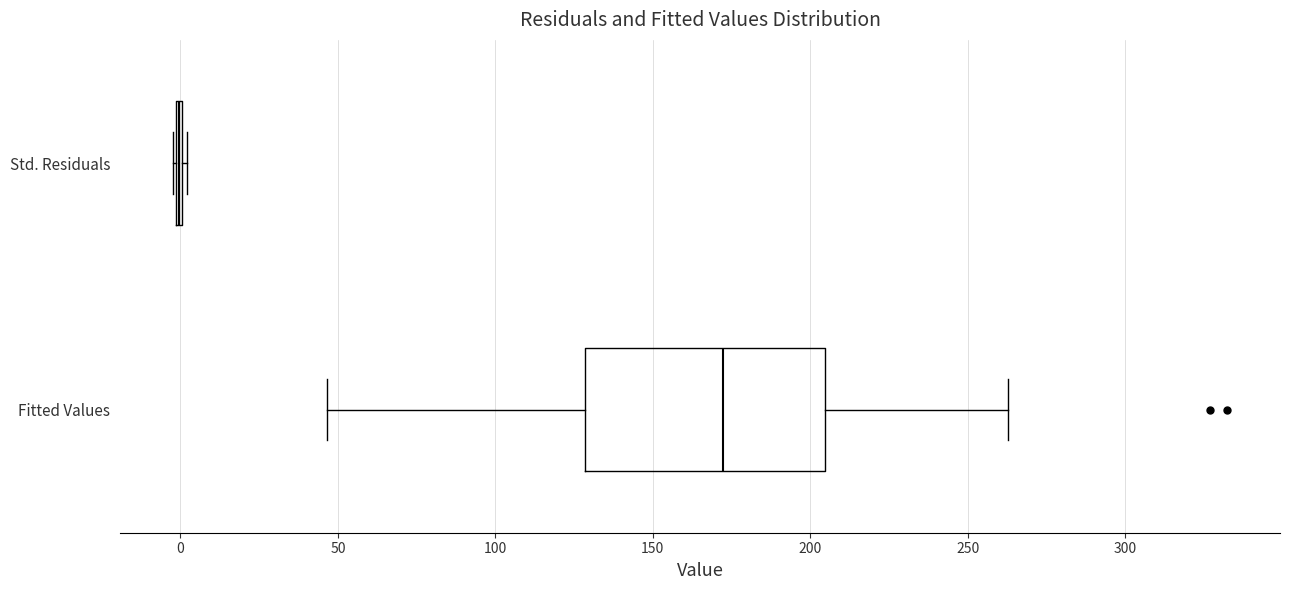

Reading bottom to top, read every box against the x-axis: the position of its median line, the range the box covers, and the ends of its whiskers. The values are not printed on the chart, so give them approximately, as read against the axis.

Fitted Values: median 170, box 130 to 205, whiskers 45 to 265
Std. Residuals: box collapsed to a line at 0, whiskers 0 to 0